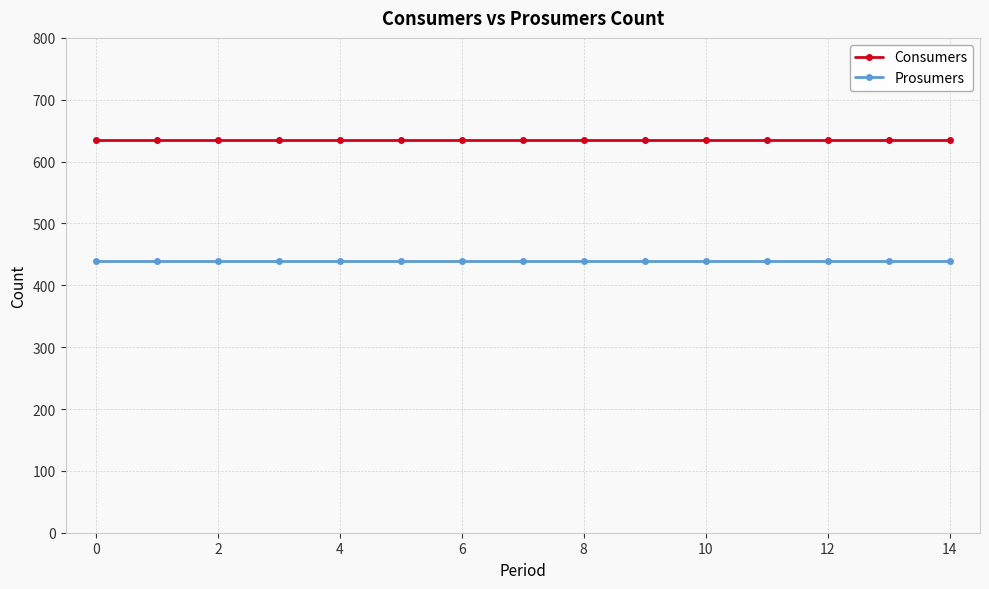

True or false: Prosumers and Consumers cross at least once.

False